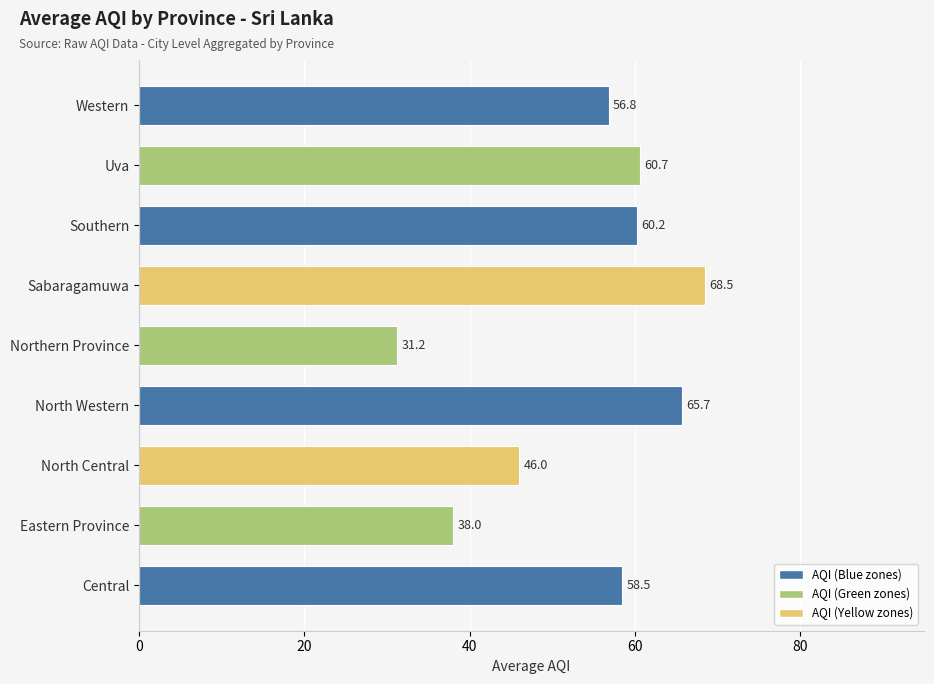

Which category has the highest value across all series?

Sabaragamuwa